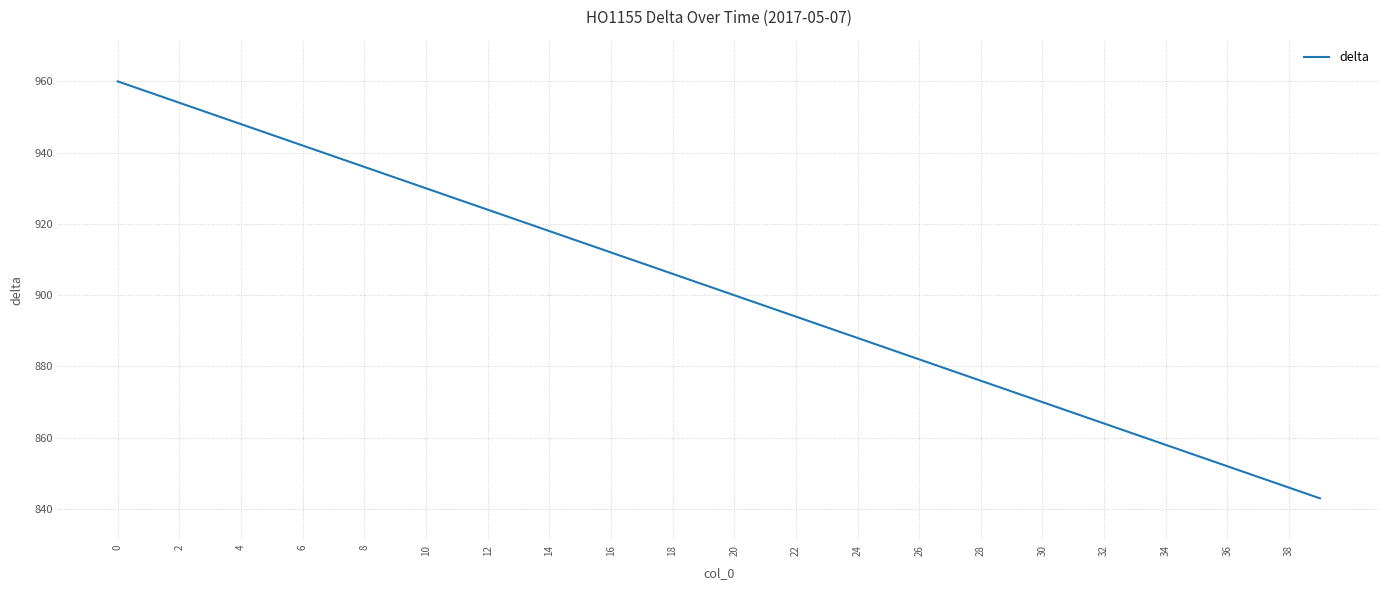

What is the minimum value shown in the chart?

843